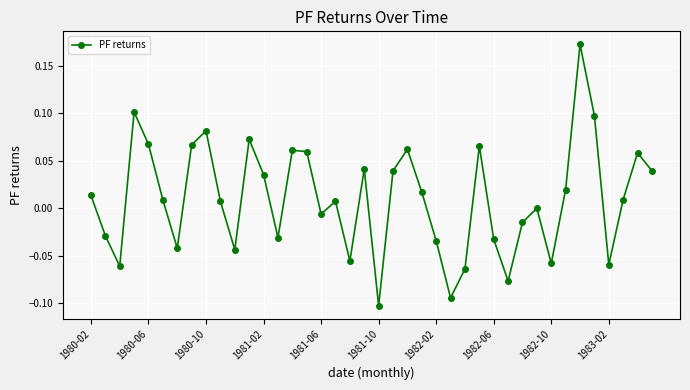

How many distinct data groups are displayed?

1